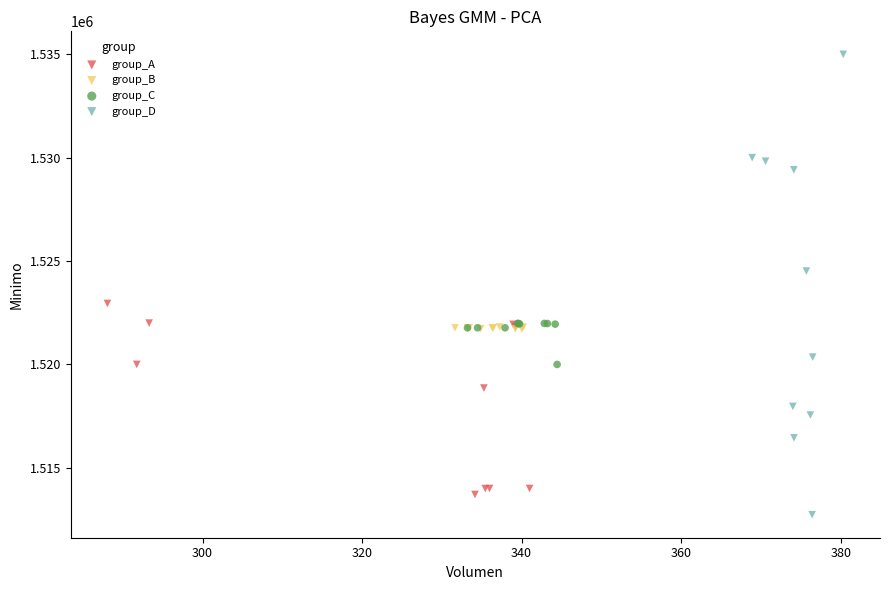

Which series has the widest spread of Y values?

group_D